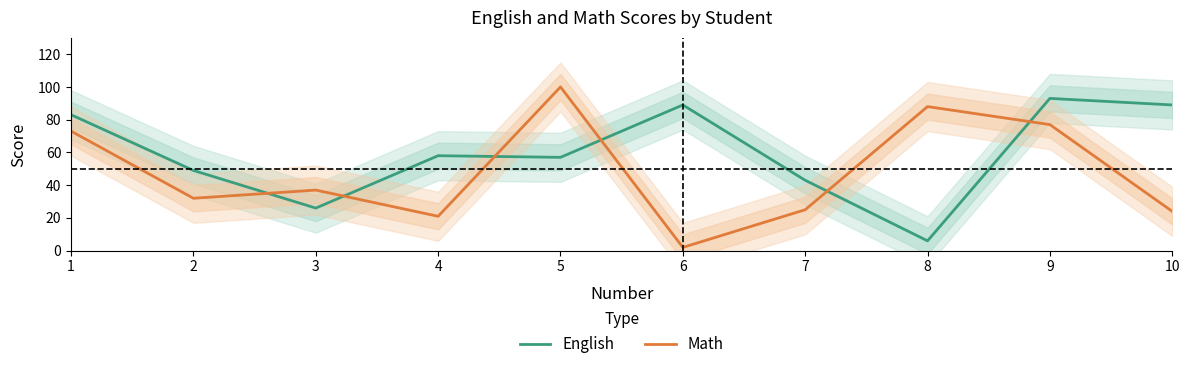

Reading left to right, list all the values displayed in this chart.

English: 83	49	26	58	57	89	43	6	93	89
Math: 73	32	37	21	100	2	25	88	77	24